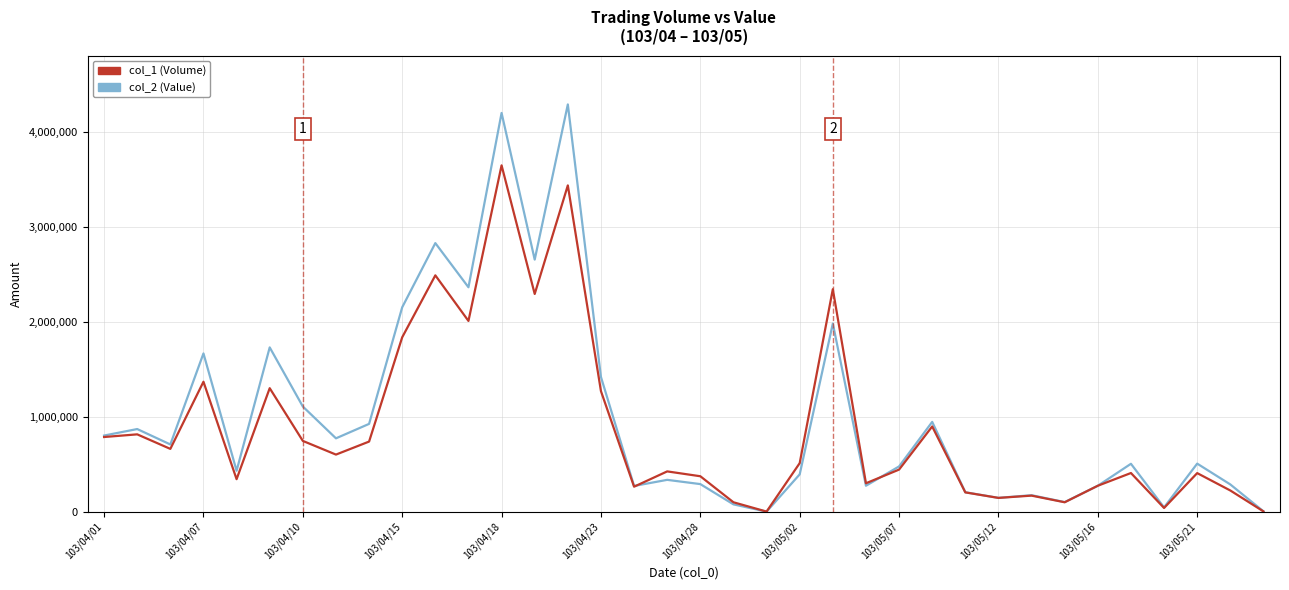

Count the number of data series in this chart.

2